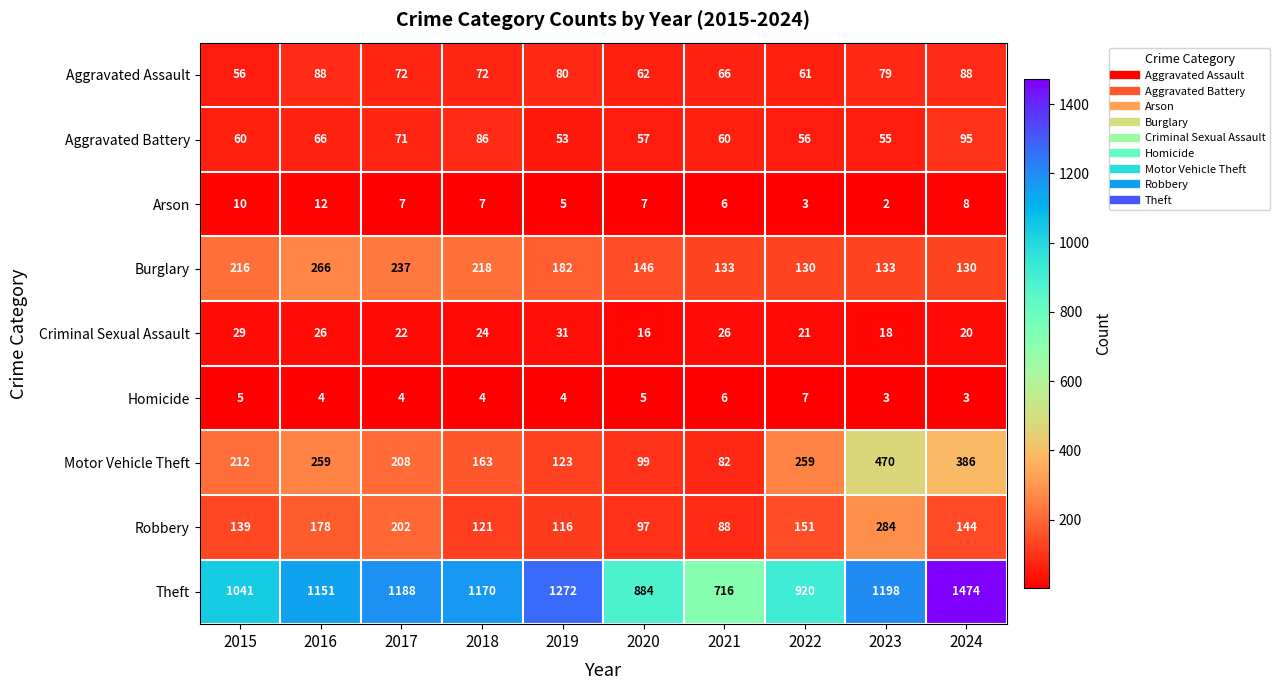

Rank the series by their maximum value, from lowest to highest.

Homicide, Arson, Criminal Sexual Assault, Aggravated Assault, Aggravated Battery, Burglary, Robbery, Motor Vehicle Theft, Theft